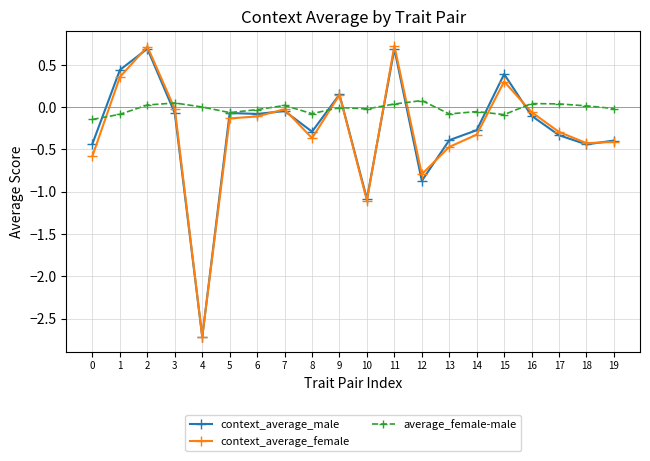

What are all the series names shown in the legend?

context_average_male, context_average_female, average_female-male